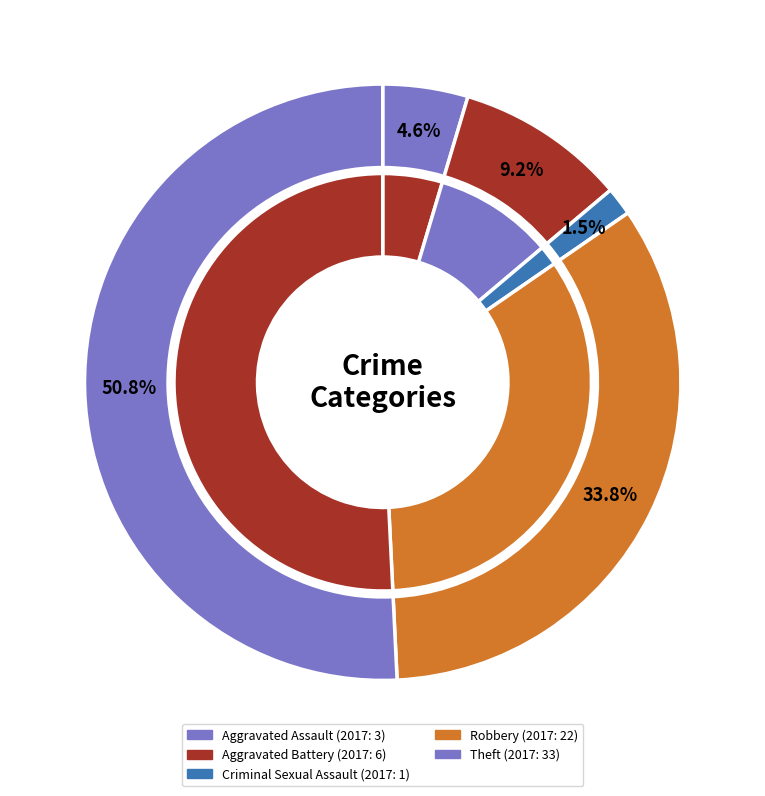

Count the number of slices in the pie.

5